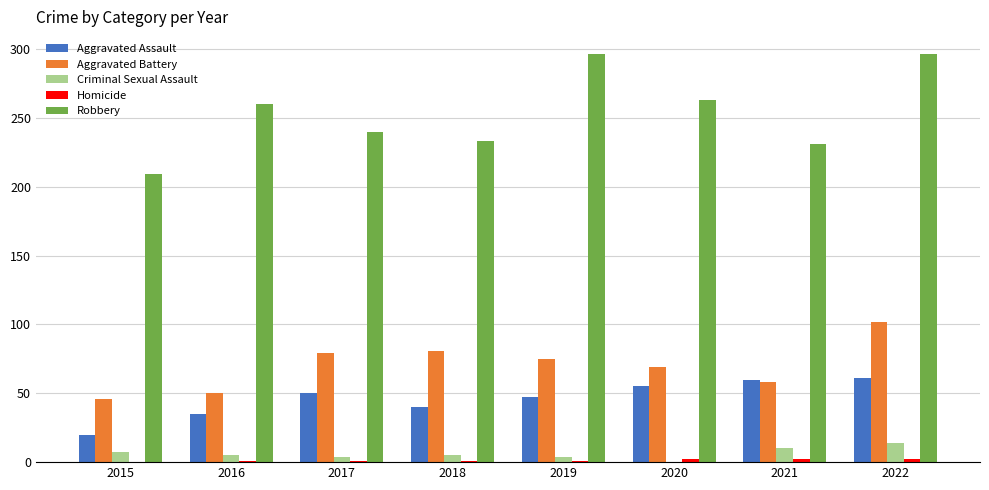

What is the maximum value for Aggravated Assault?

61